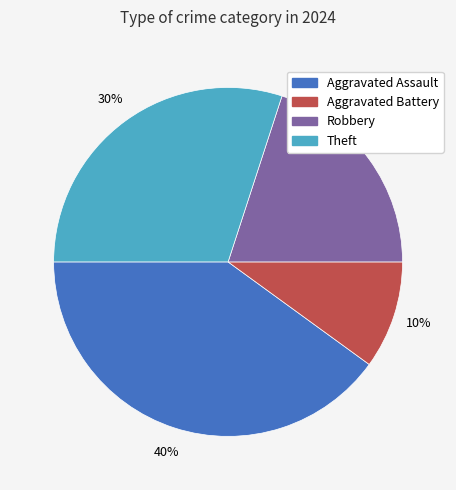

How many slices are in this pie chart?

4